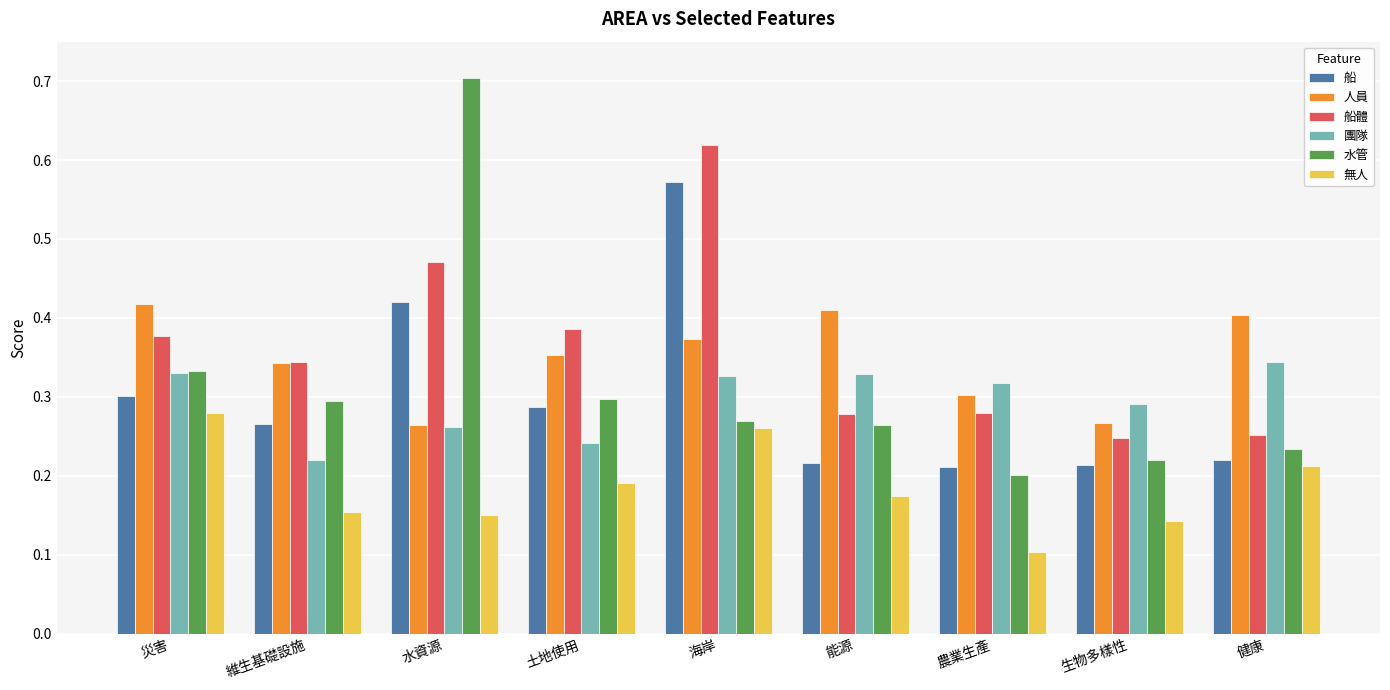

What is the label of the 8th bar from the right?

維生基礎設施